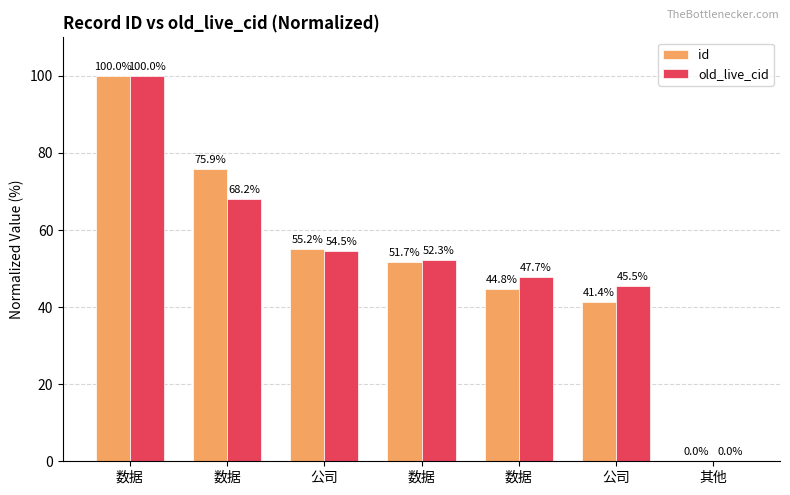

Reading right to left, extract all data points from this chart.

id: 其他=0.0	公司=41.4	数据=44.8	数据=51.7	公司=55.2	数据=75.9	数据=100.0
old_live_cid: 其他=0.0	公司=45.5	数据=47.7	数据=52.3	公司=54.5	数据=68.2	数据=100.0